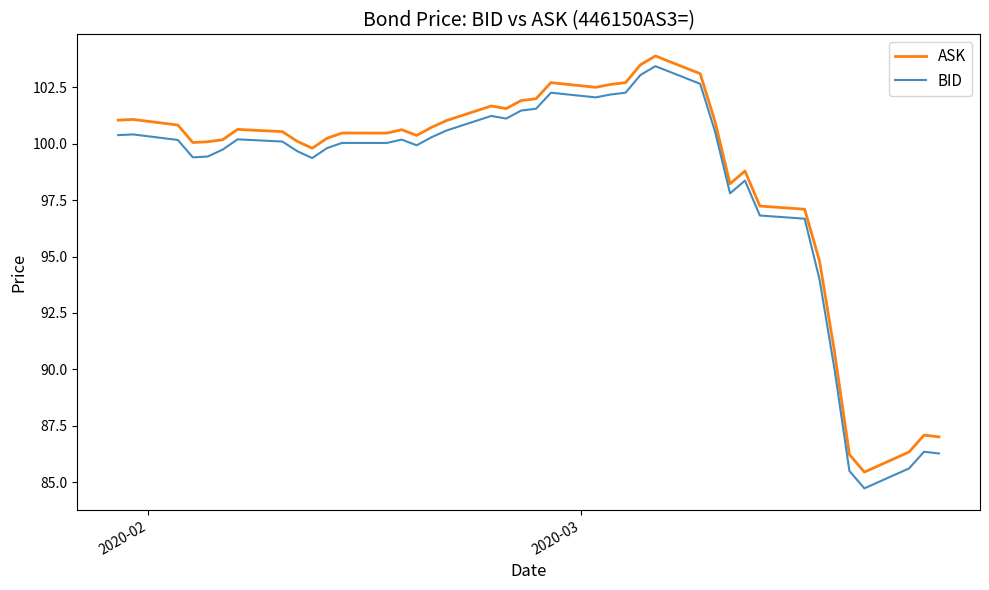

True or false: BID and ASK intersect in this chart.

False